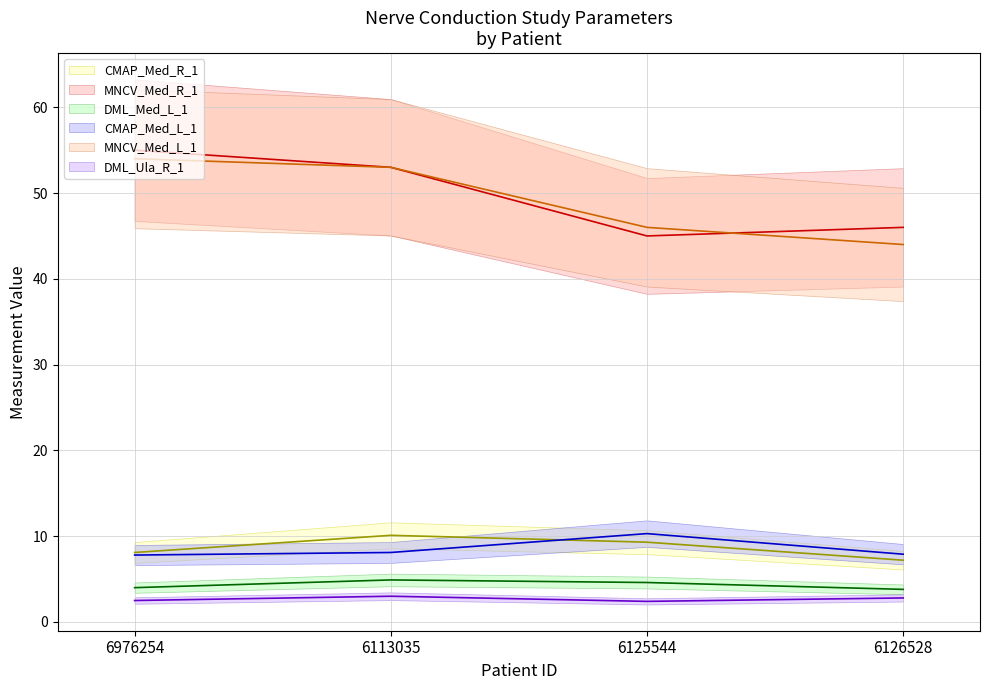

Which series has the largest total across all categories?

MNCV_Med_R_1